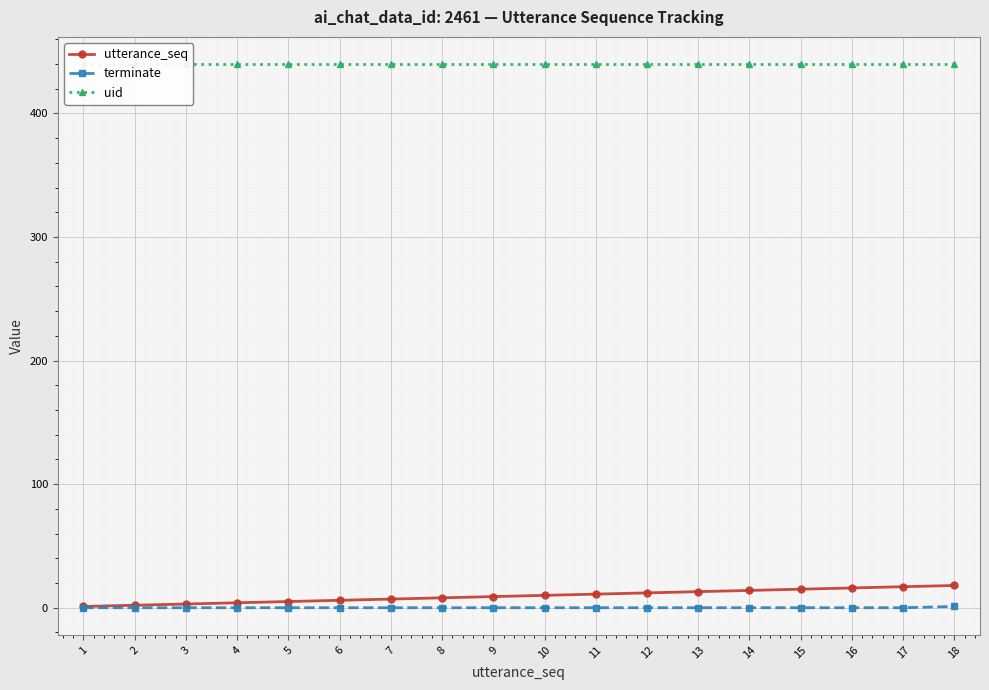

At which label does uid reach its peak?

1